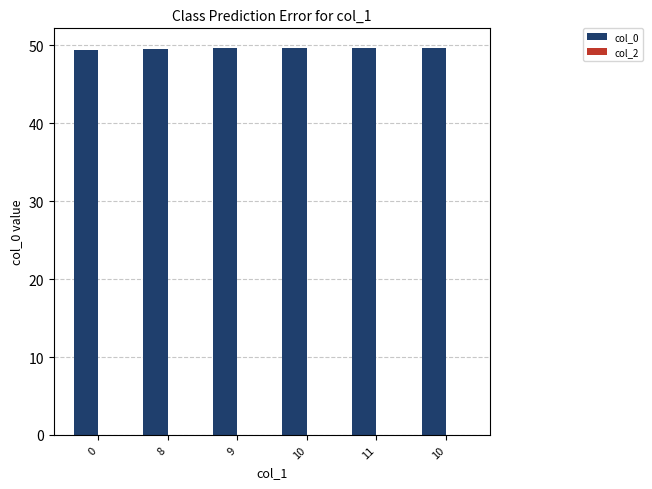

How many bars are there in total?

6